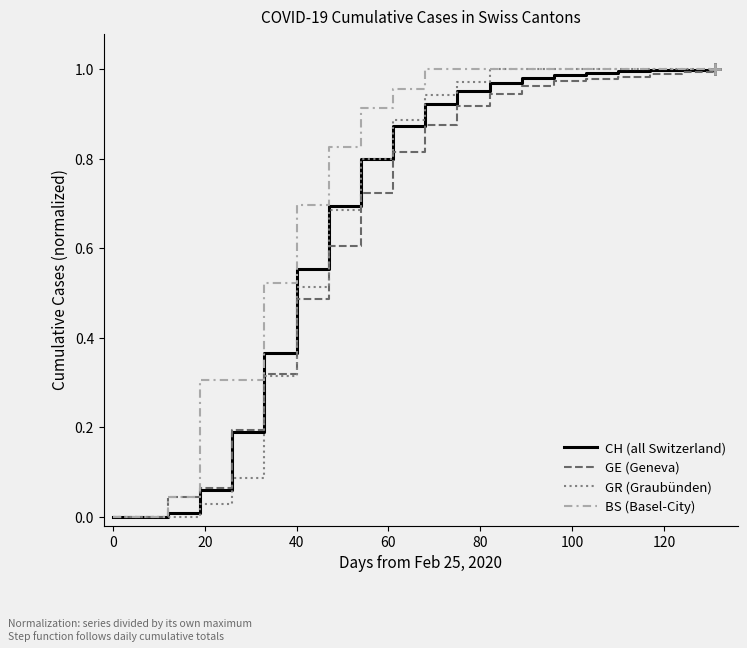

Does the chart have visible grid lines?

No